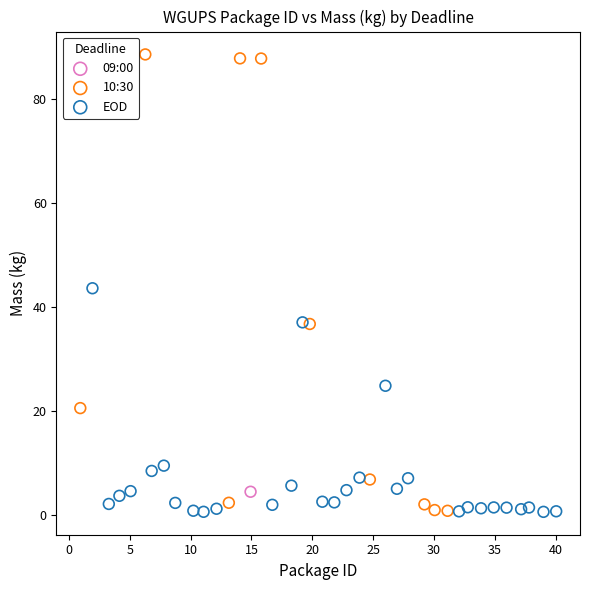

Which series contains the highest Y value?

10:30